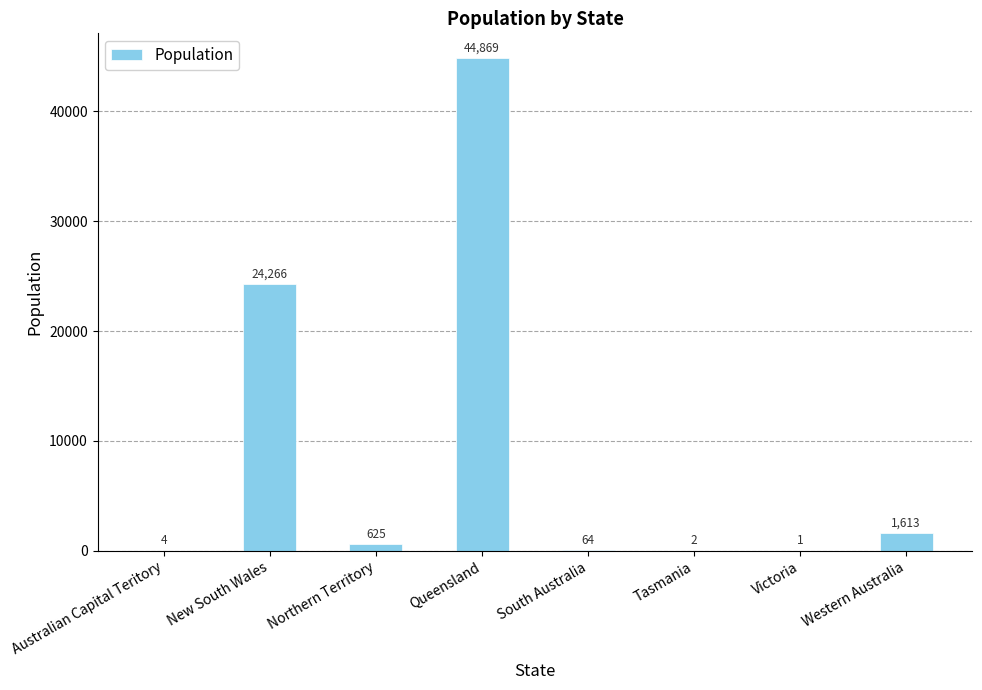

How many categories are shown in the chart?

8